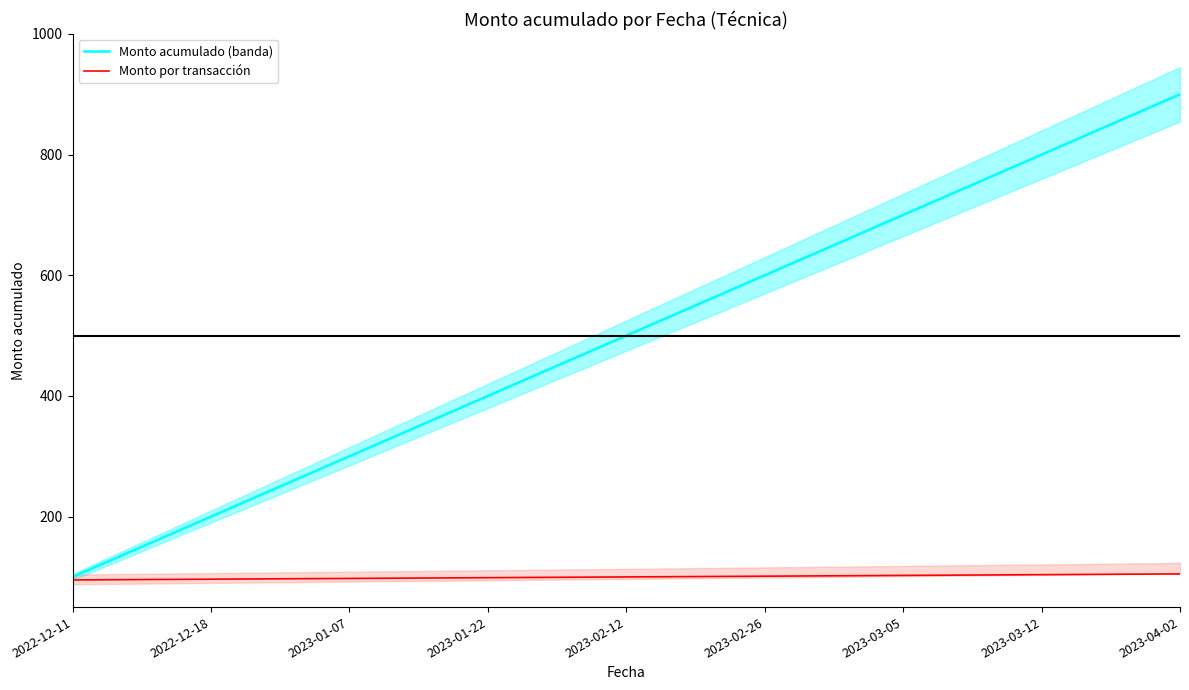

At which category is the sum across all series the highest?

2023-04-02